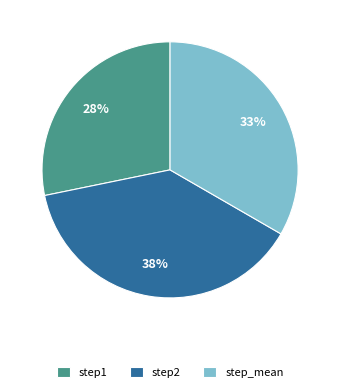

Which category has the smallest portion of the pie?

step1